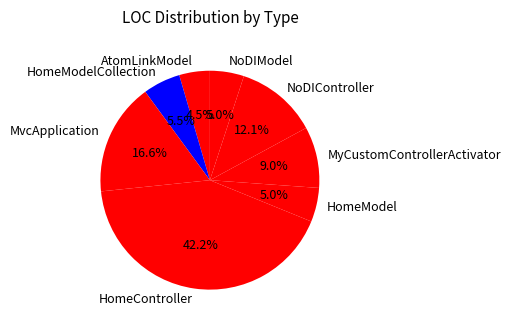

Does NoDIModel represent more than half of the total?

No